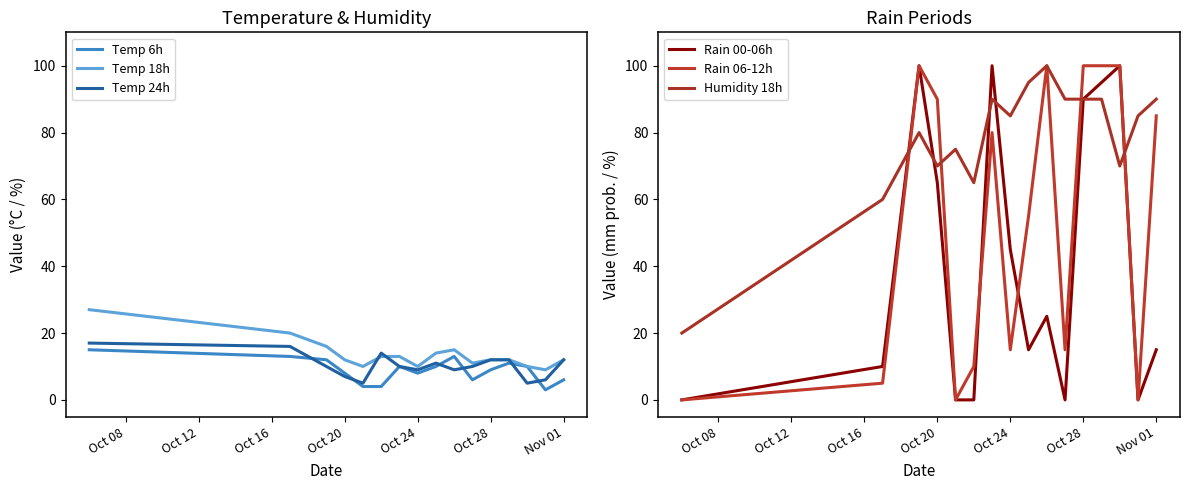

What is the minimum value for Temp 24h?

5